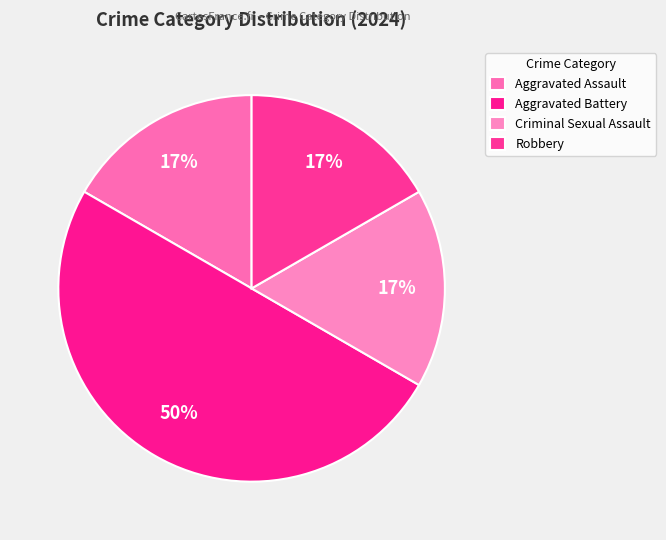

Combined, what portion of the pie is Aggravated Assault and Robbery?

33.3%